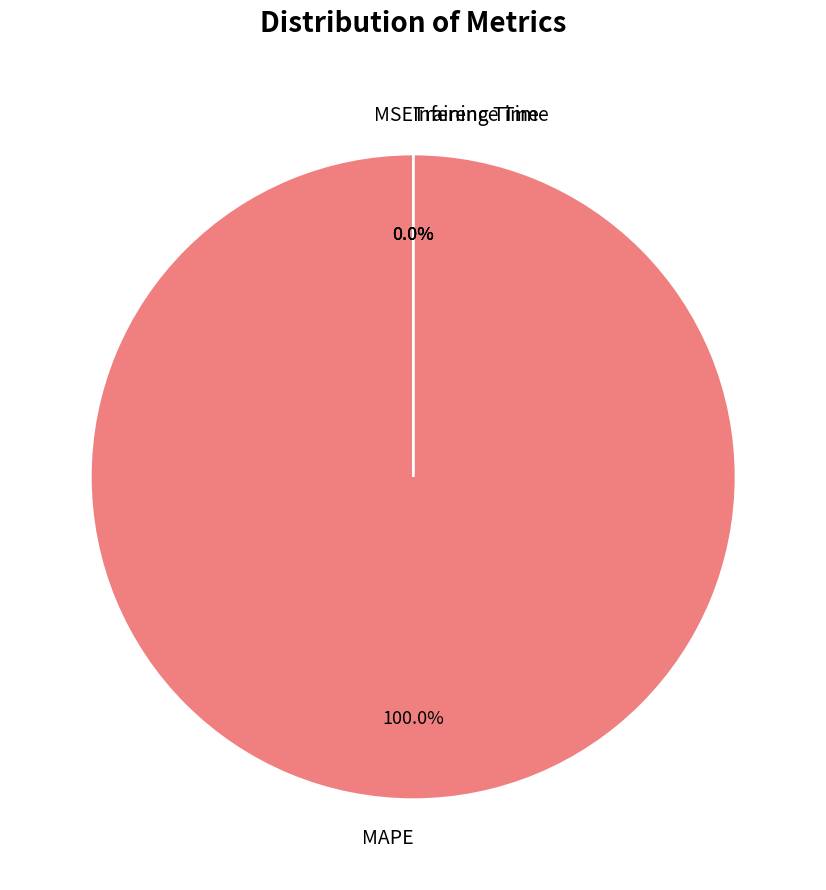

How many slices are in this pie chart?

4